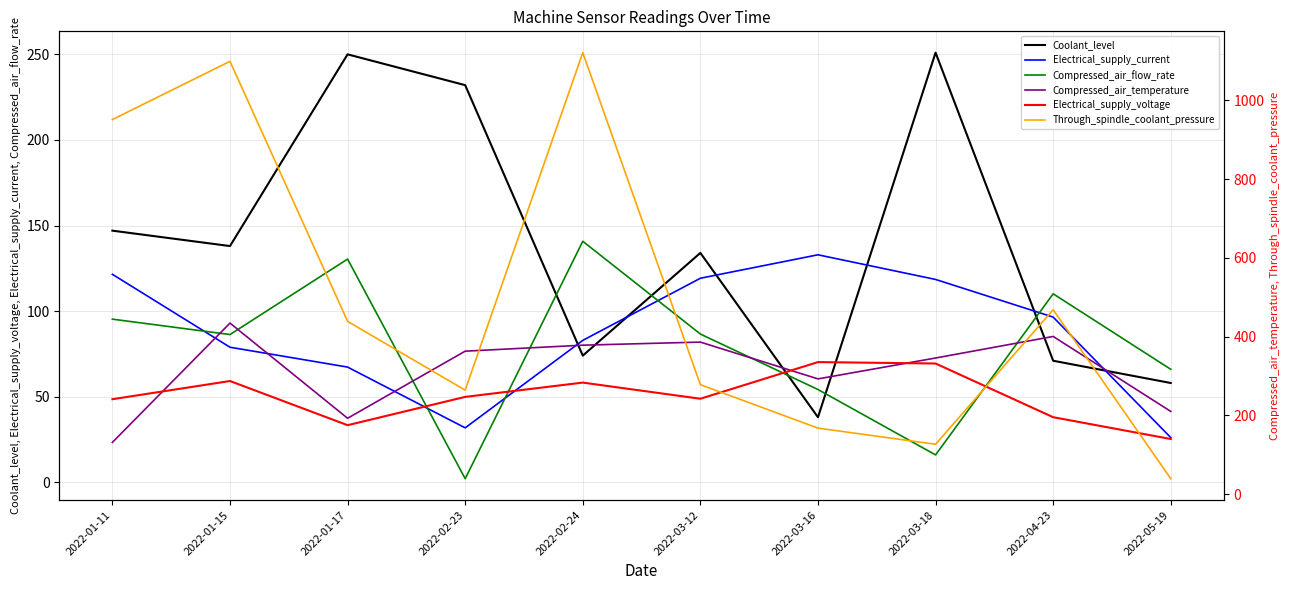

Reading left to right, what are all the values shown in this chart?

Coolant_level: 147.0	138.0	250.0	232.0	74.0	134.0	38.0	251.0	71.0	58.0
Electrical_supply_current: 121.5	78.9	67.3	31.8	82.9	119.2	132.9	118.5	96.5	26.1
Compressed_air_flow_rate: 95.3	86.3	130.4	2.1	140.8	86.6	54.2	16.0	110.1	66.0
Compressed_air_temperature: 23.3	93.0	37.4	76.6	80.1	81.9	60.4	72.6	85.2	41.4
Electrical_supply_voltage: 240.9	287.1	174.9	246.8	283.1	242.1	335.2	331.6	195.2	139.8
Through_spindle_coolant_pressure: 951.3	1099.2	438.7	263.9	1121.3	277.8	167.5	126.4	468.2	39.0